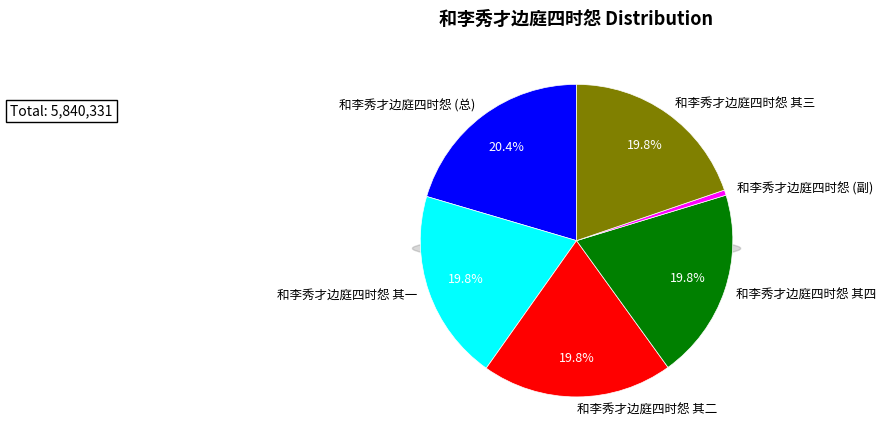

Does 和李秀才边庭四时怨 其二 account for over 50% of the chart?

No